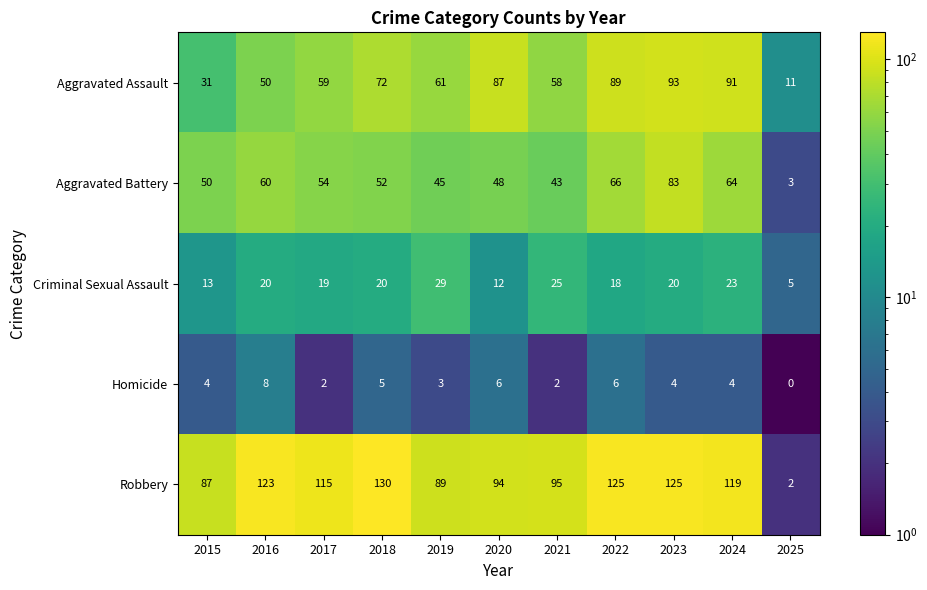

At which category is the sum across all series the highest?

2023